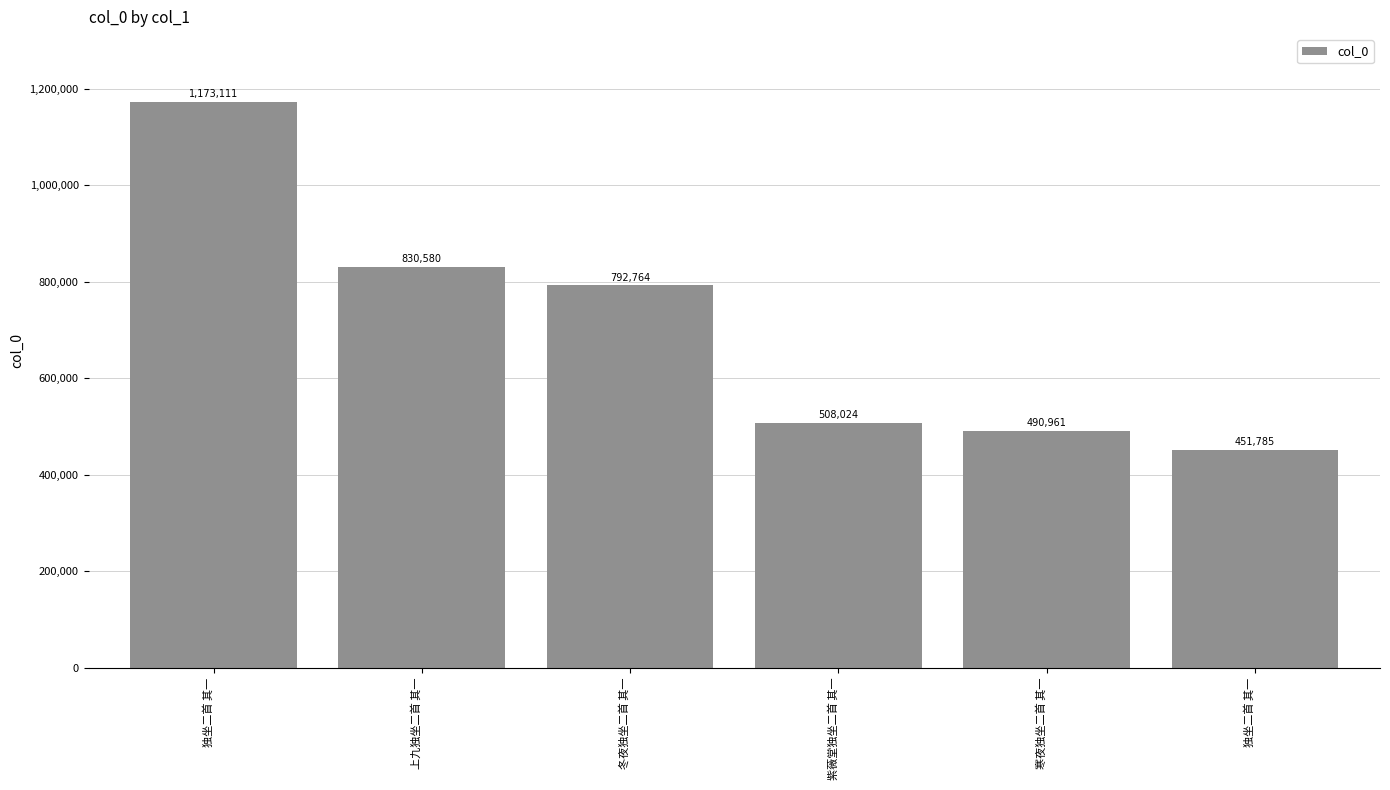

Read the value at 独坐二首 其一.

451785